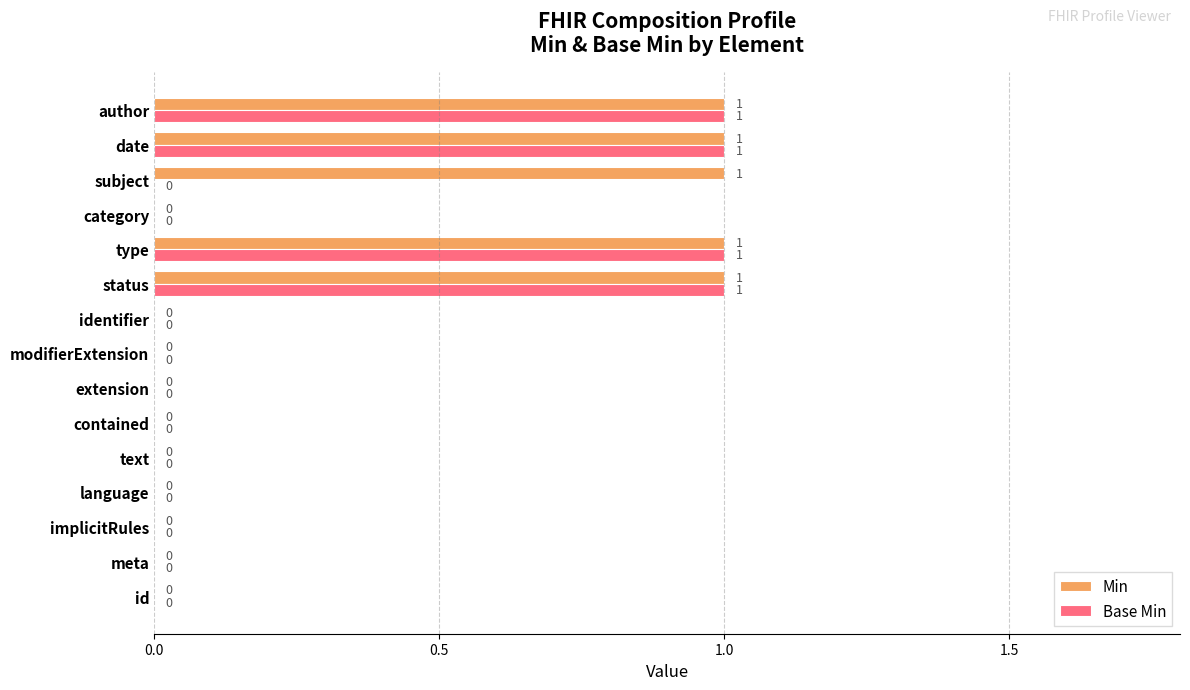

True or false: Base Min has a value of 0 at category.

True